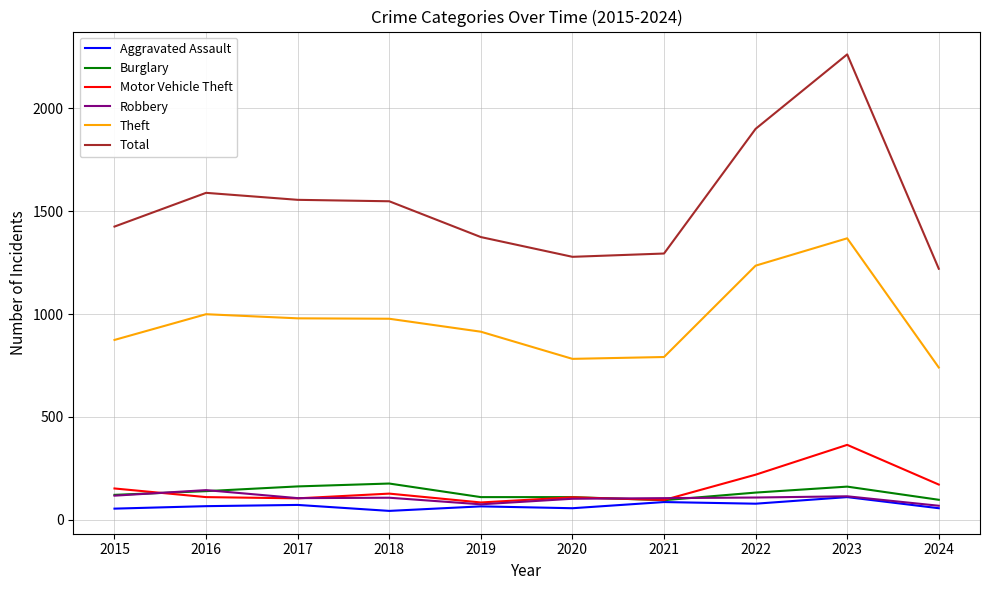

What is the sum of the Theft values at 2020 and 2019?

1696